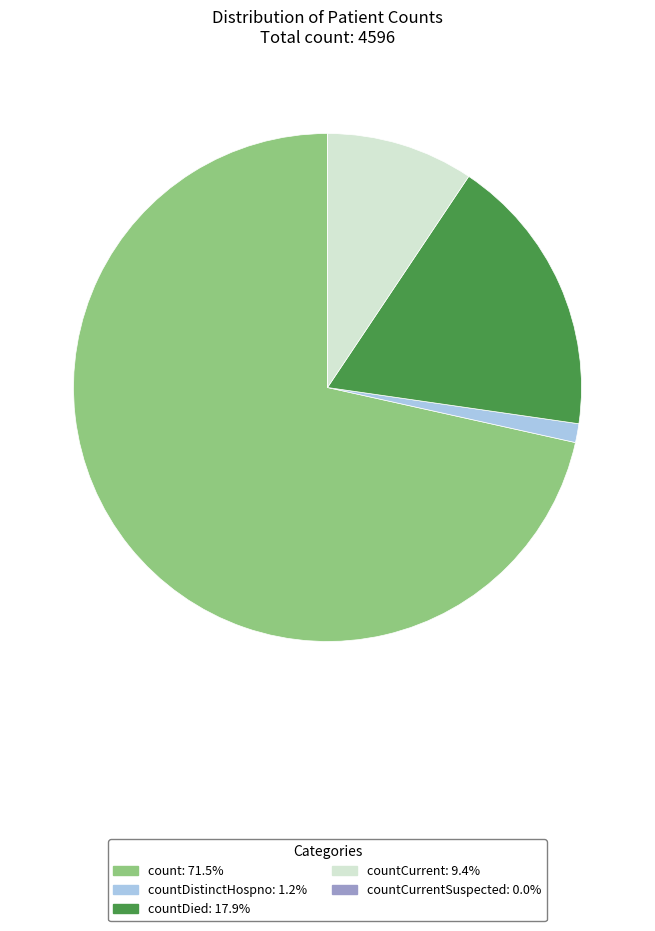

Is there any slice that represents more than half of the pie?

Yes